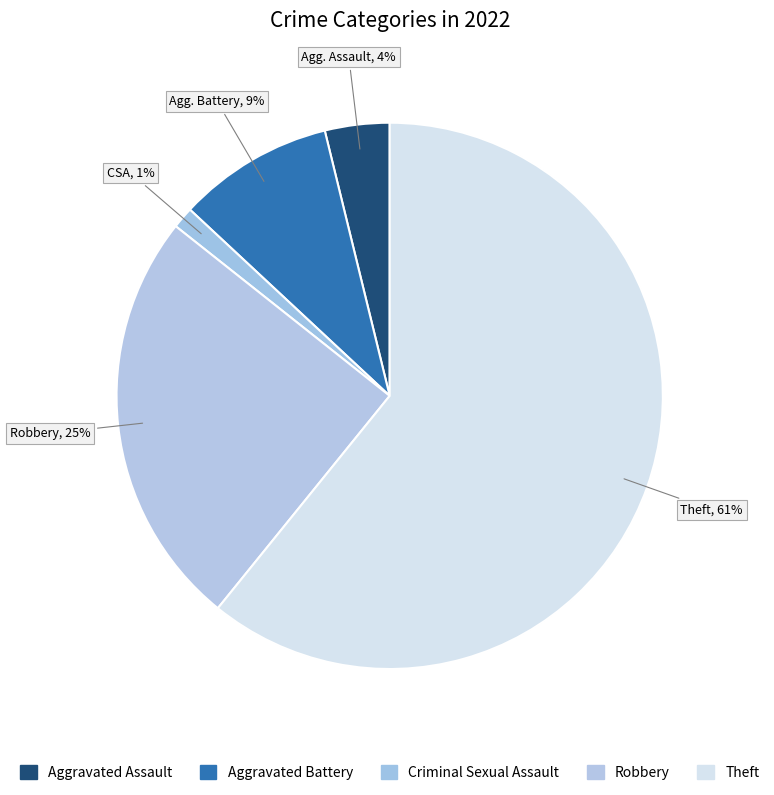

Which category has the smallest portion of the pie?

Criminal Sexual Assault